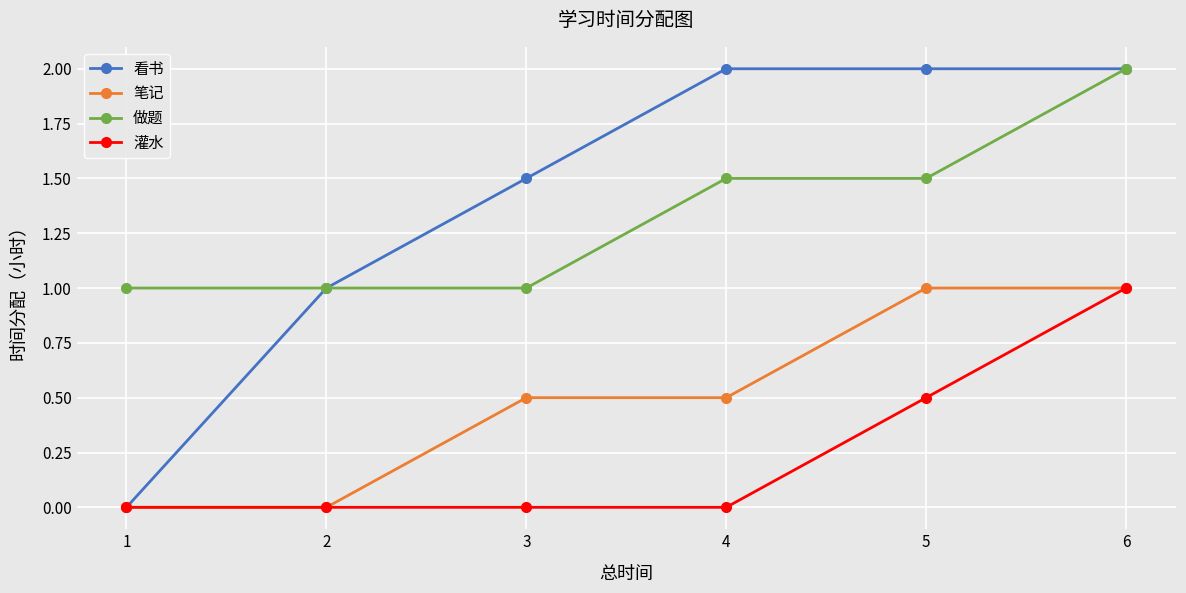

The value of 做题 at 1 is 0.7. True or false?

False